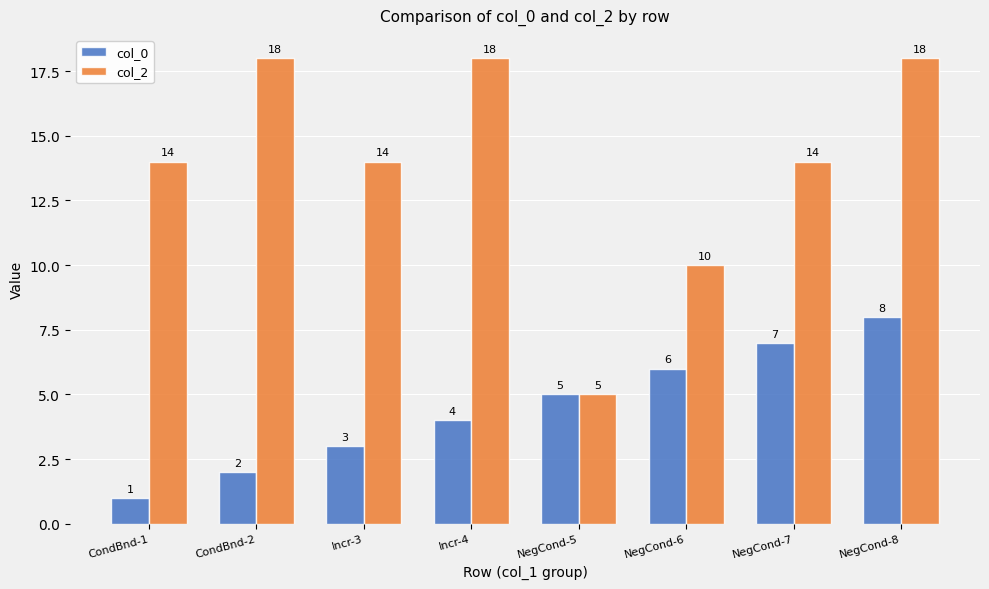

At CondBnd-2, list the series in order from smallest to largest.

col_0, col_2